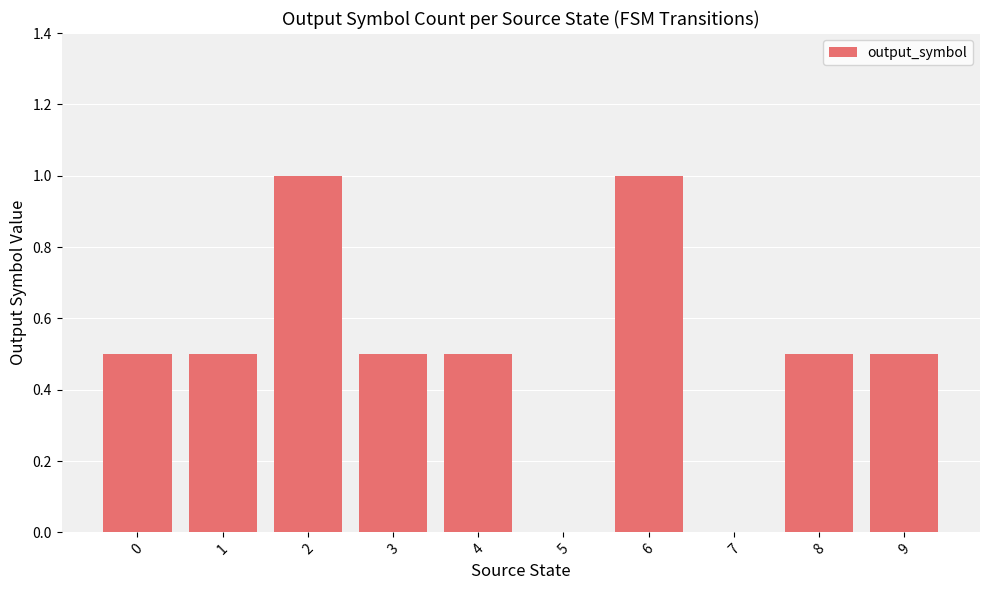

Reading right to left, extract all data points from this chart.

0.5	0.5	0.0	1.0	0.0	0.5	0.5	1.0	0.5	0.5